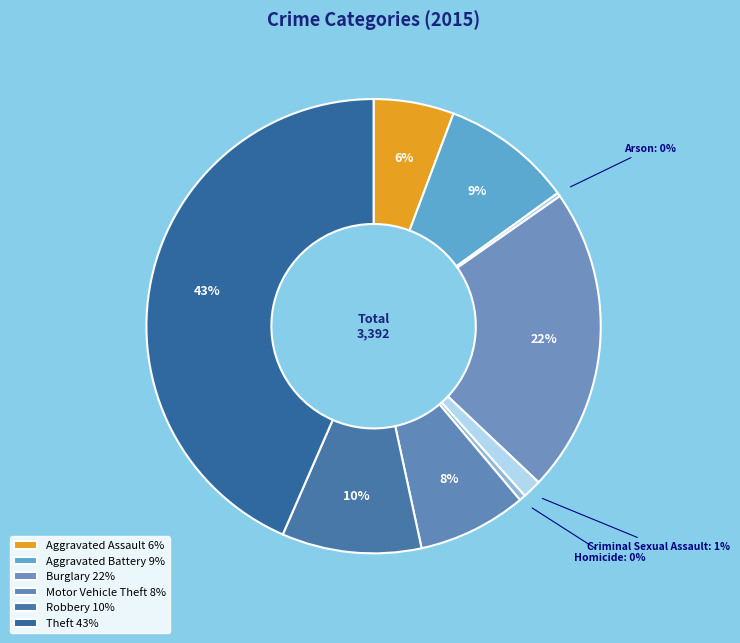

Count the number of slices in the pie.

9